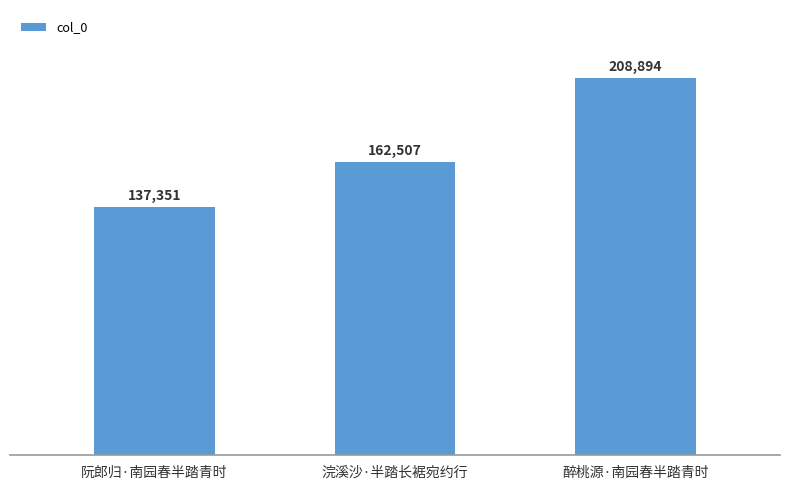

What is the label of the 2nd bar from the left?

浣溪沙·半踏长裾宛约行